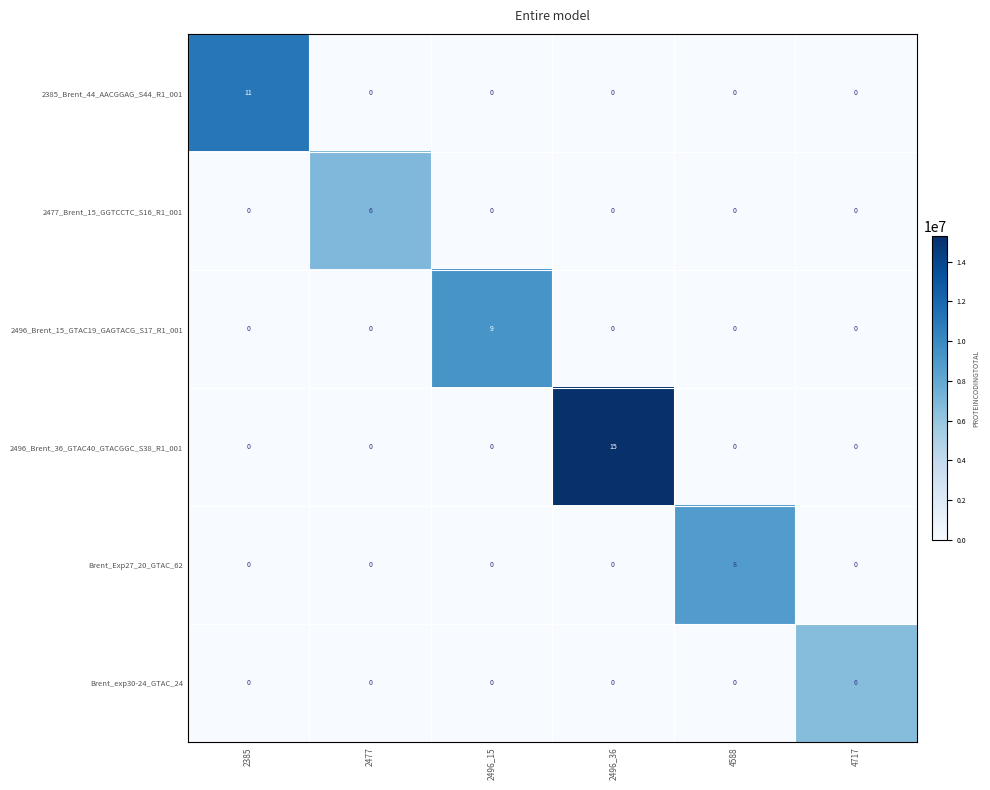

How many data points does each series have?

6